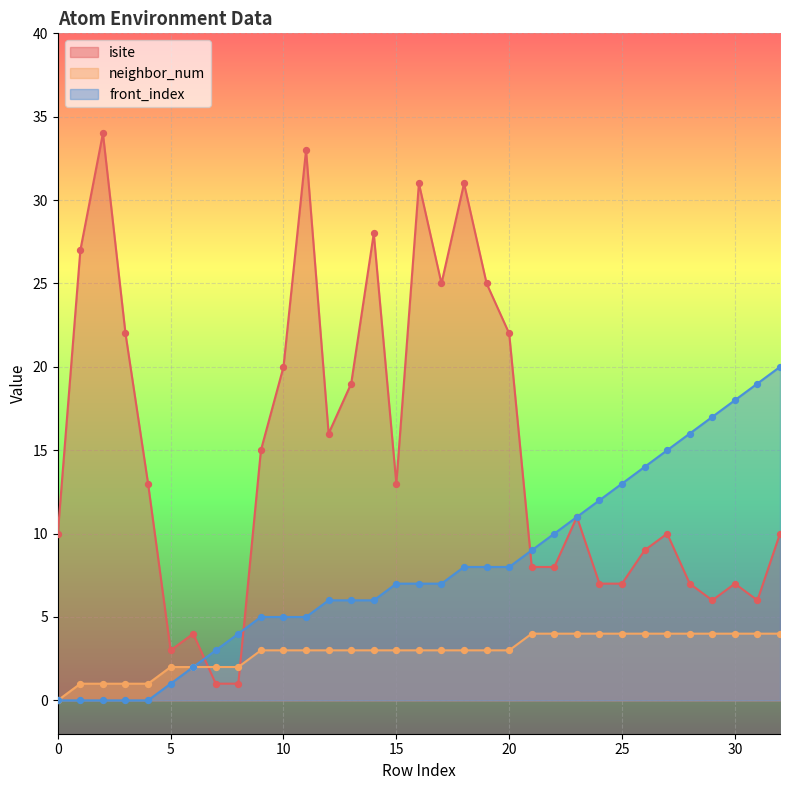

At how many categories does at least one series exceed 28?

4